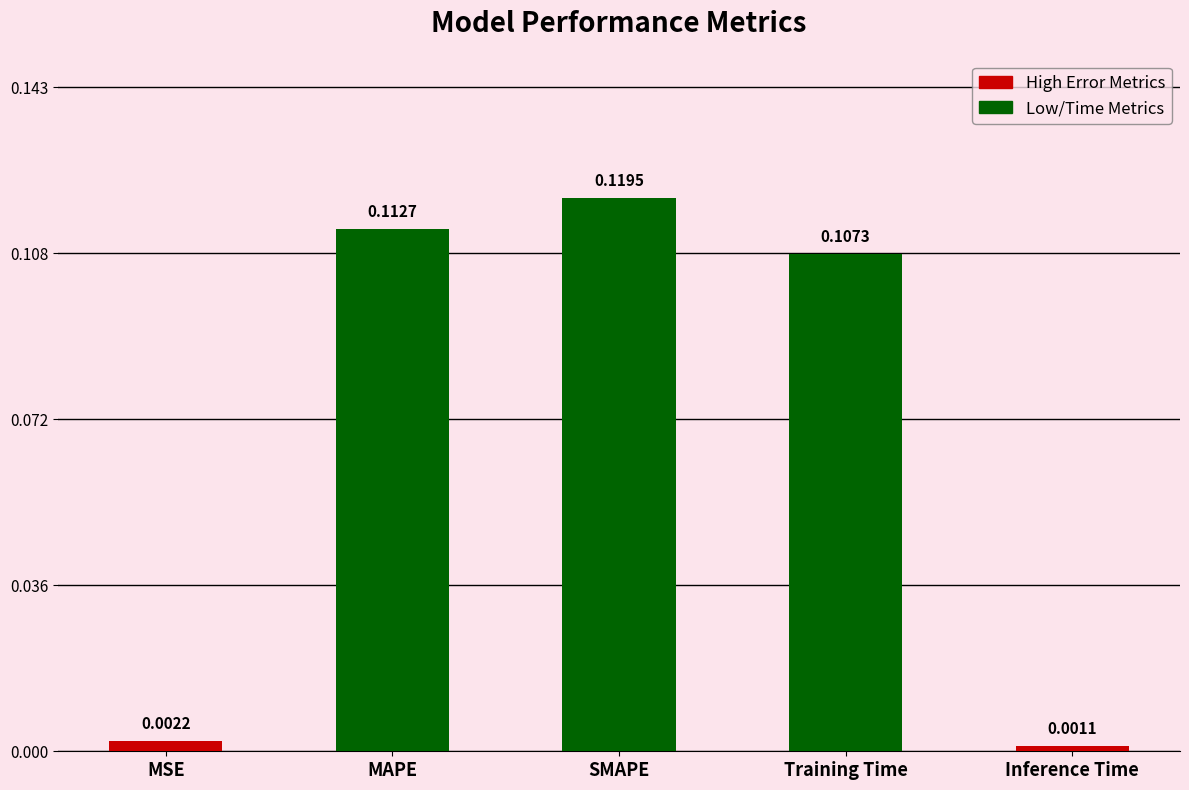

How many categories are shown in the chart?

5